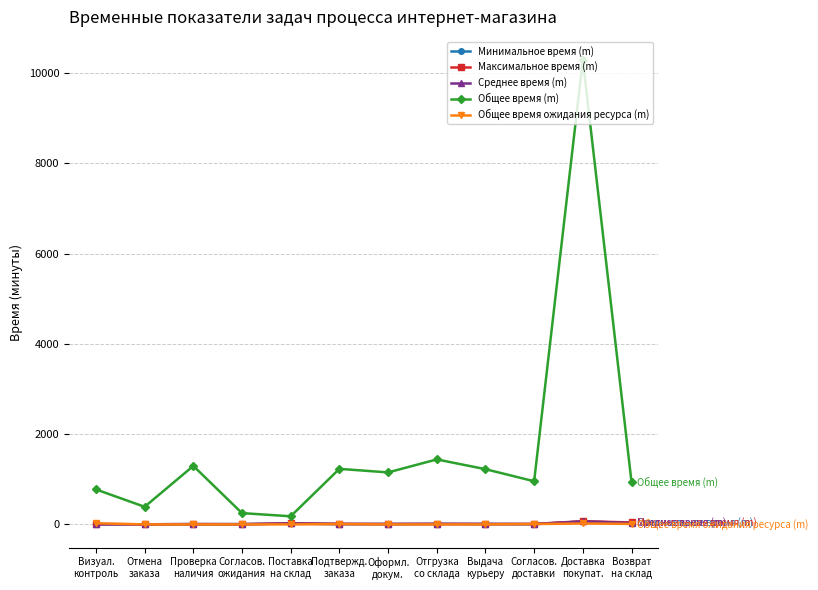

Which label corresponds to the largest value in the chart?

Доставка
покупат.